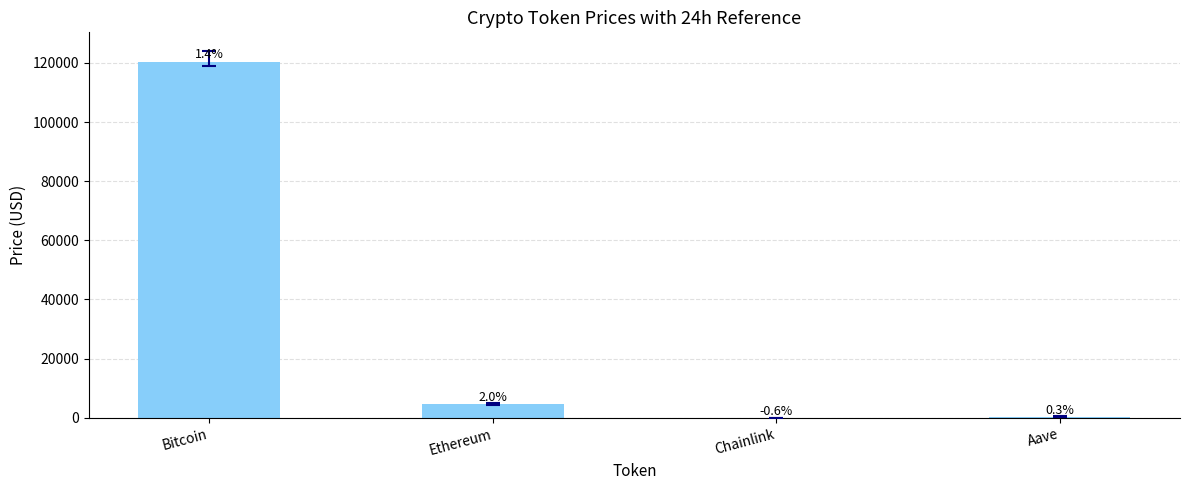

Is it true that the value at Ethereum is 4477.9?

True